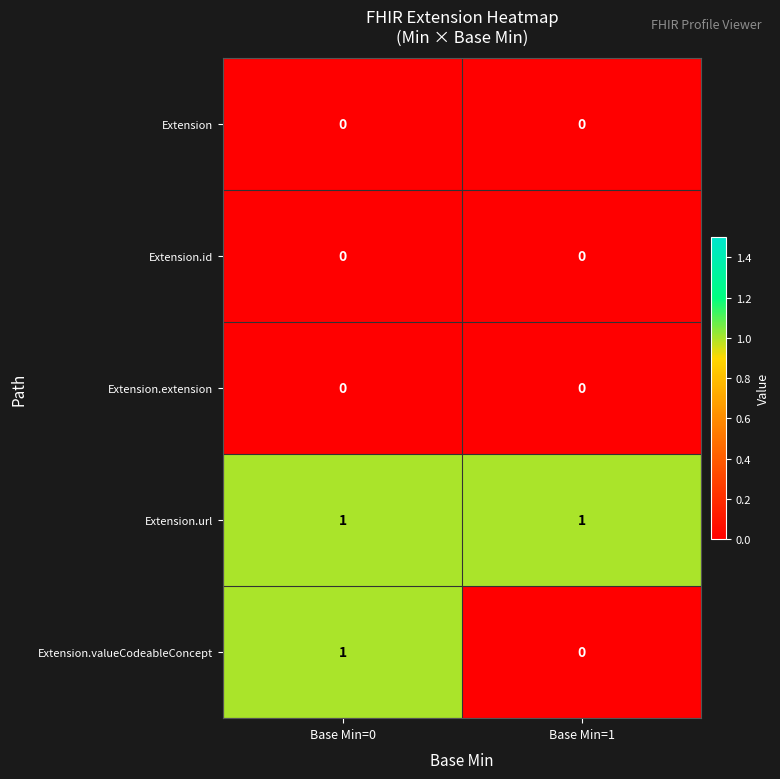

Which series has the largest total across all categories?

Extension.url